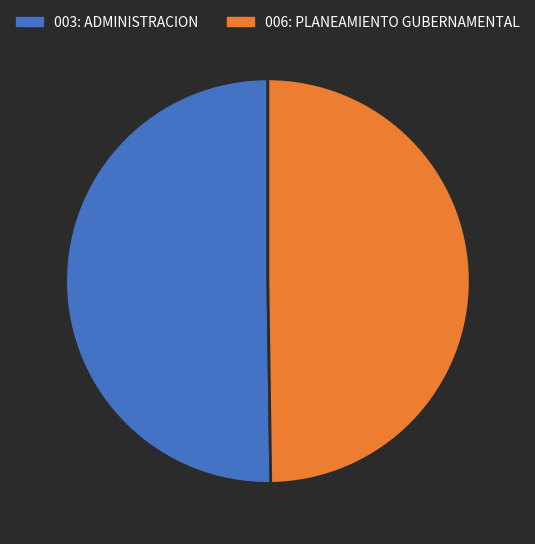

The 003: ADMINISTRACION slice represents 50% of the pie. True or false?

True